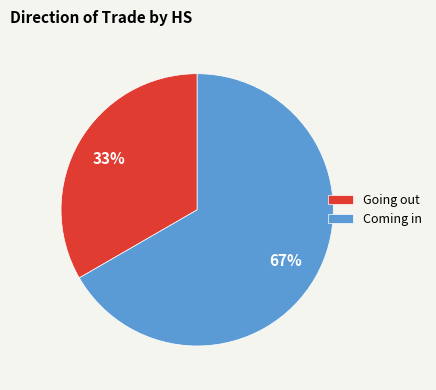

How many slices are in this pie chart?

2